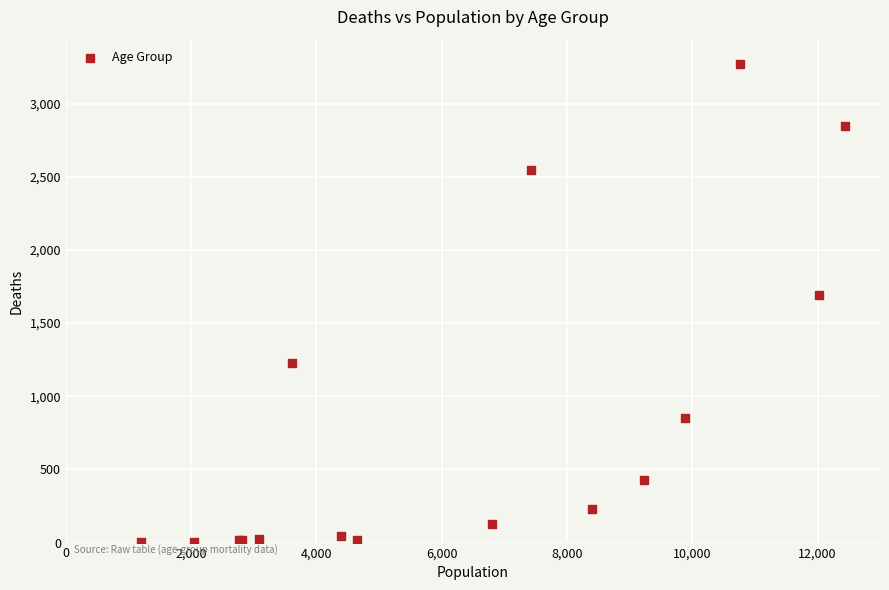

What Y value in the scatter plot is closest to 1638?

1690